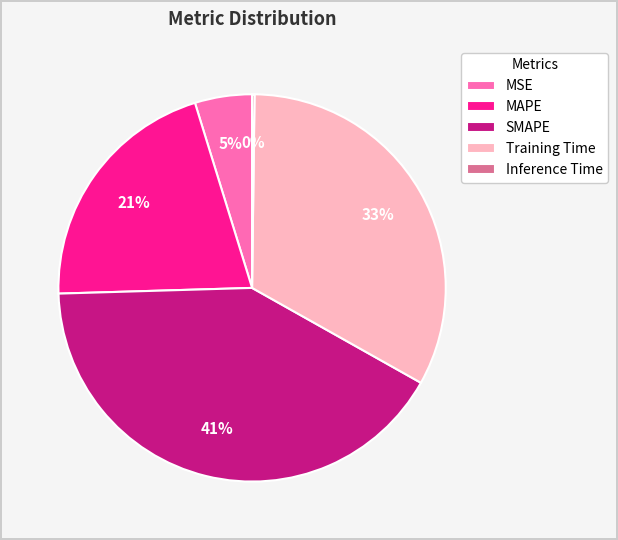

Does any single category account for the majority?

No